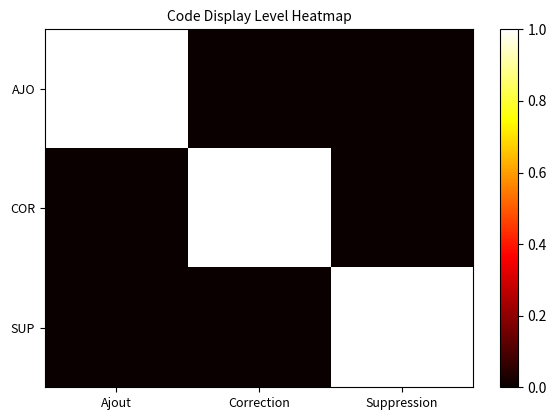

Reading left to right, transcribe all the data shown in this chart.

AJO: Ajout=1	Correction=0	Suppression=0
COR: Ajout=0	Correction=1	Suppression=0
SUP: Ajout=0	Correction=0	Suppression=1